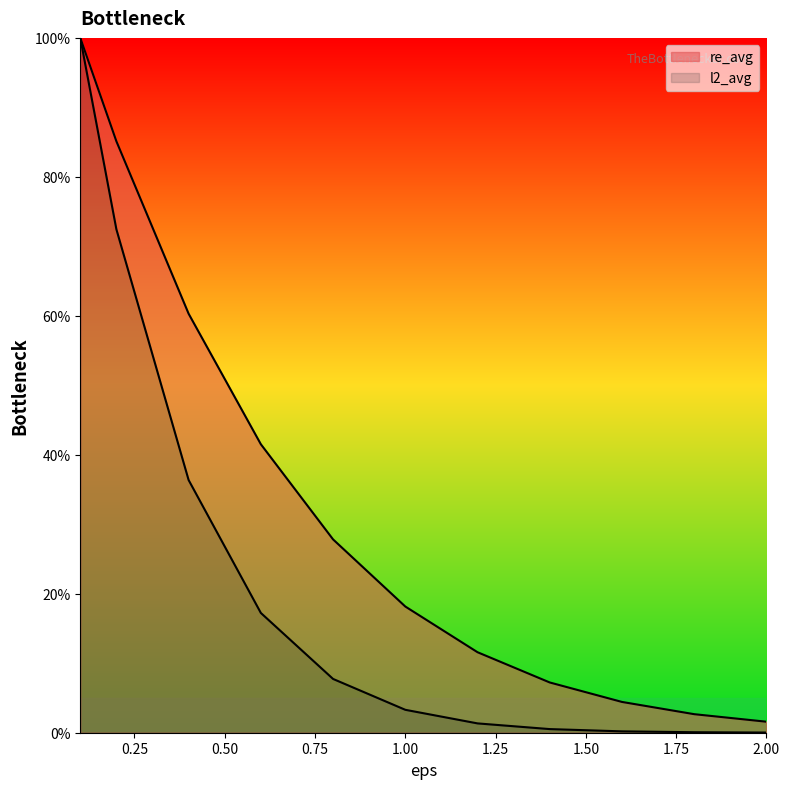

Does the chart display data point markers on the line(s)?

No